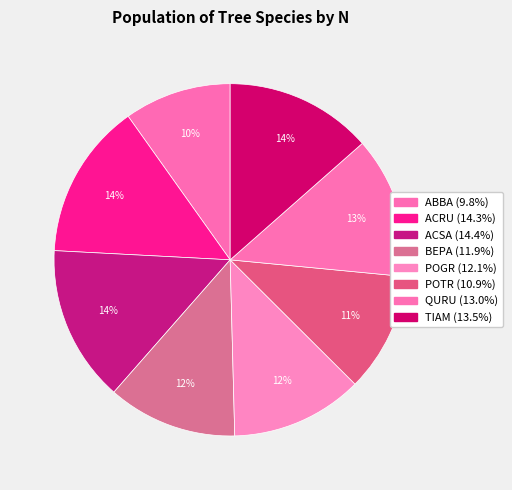

To the nearest percent, what portion does ACSA represent?

14%